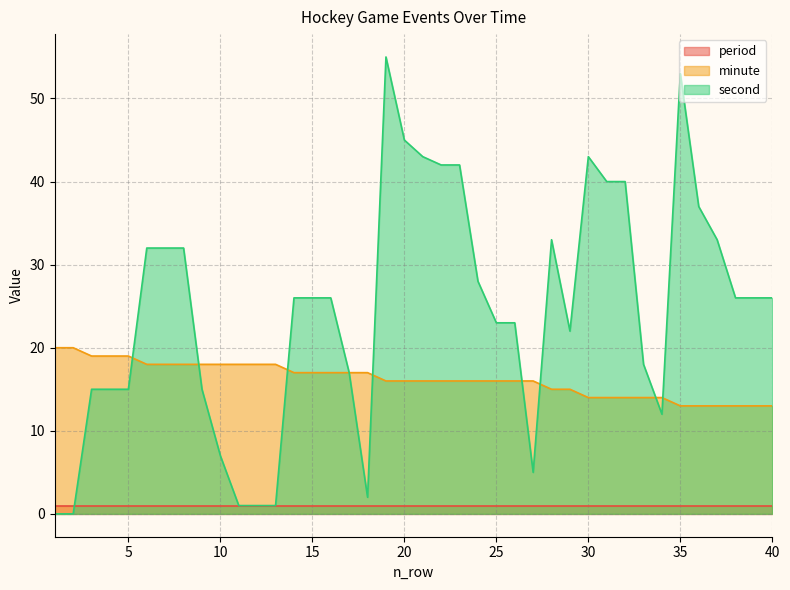

The minute series shows 31 at 10. True or false?

False